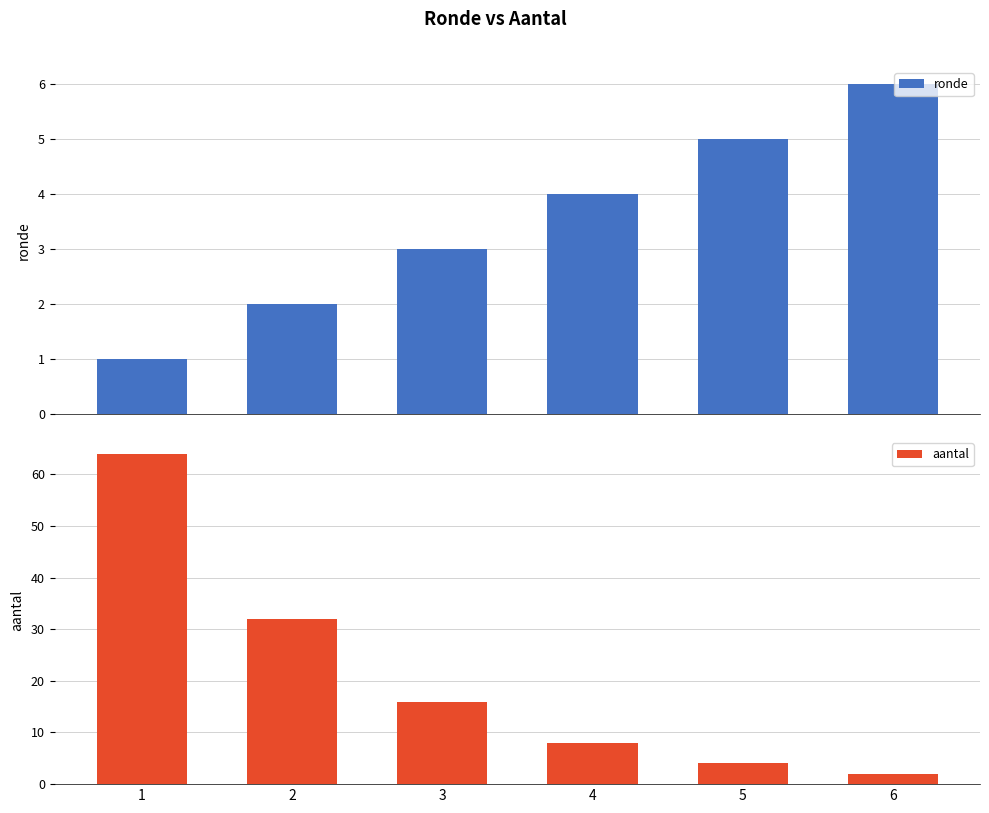

At 4, list the series in order from smallest to largest.

ronde, aantal